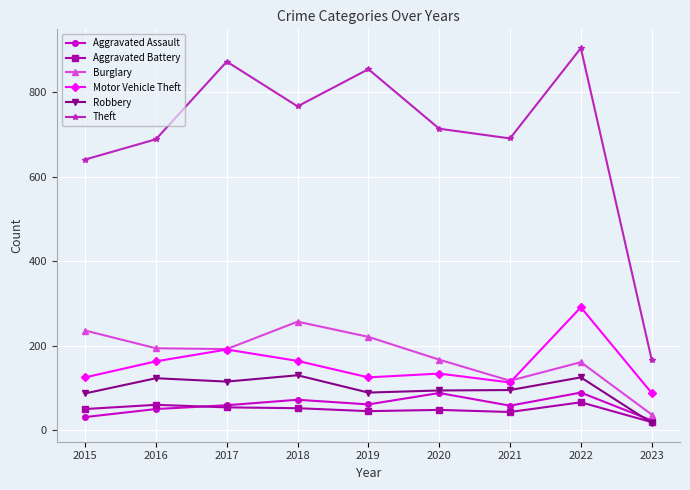

What is the maximum value for Burglary?

257